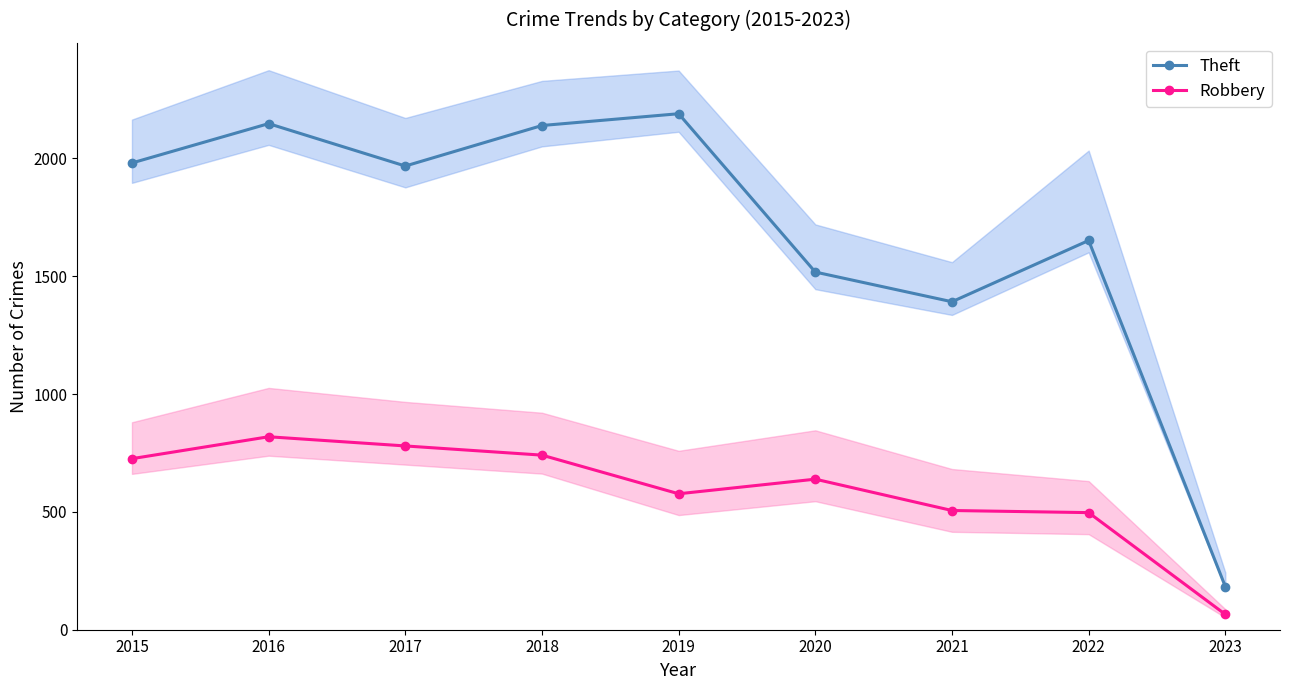

What is the value of the Theft point at the 7th from the left?

1392